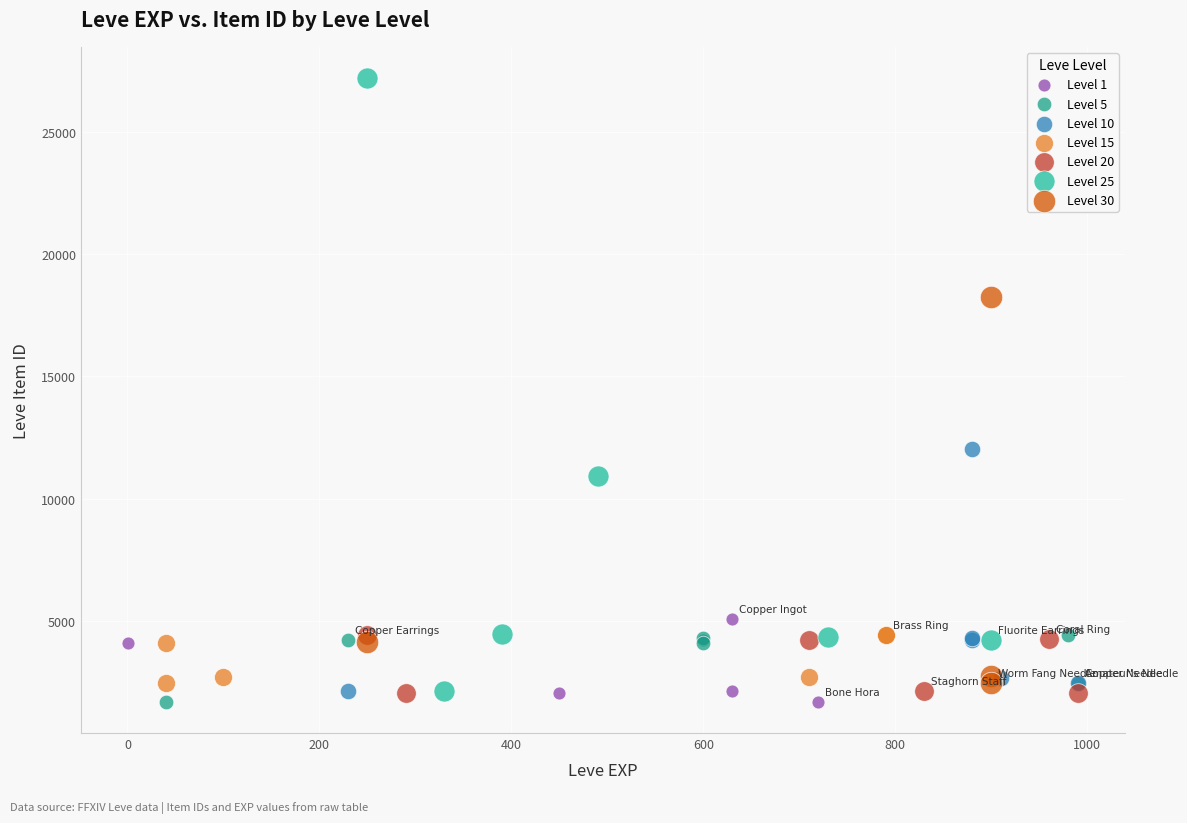

Which series reaches the maximum Y coordinate?

Level 25